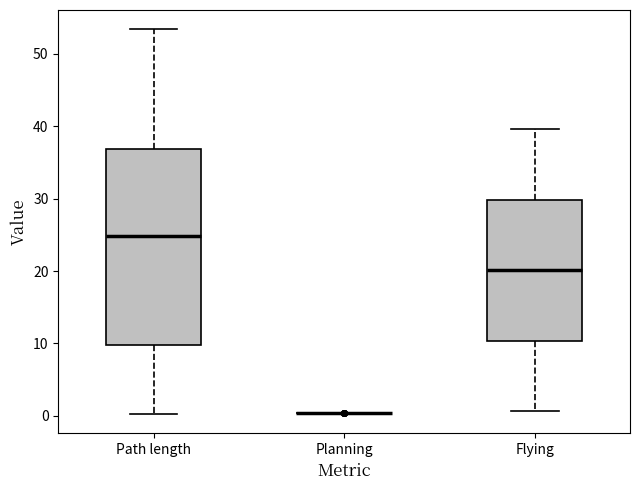

Where does the upper whisker of the box for Path length end on the y-axis? The values are not printed on the chart, so give them approximately, as read against the axis.

53